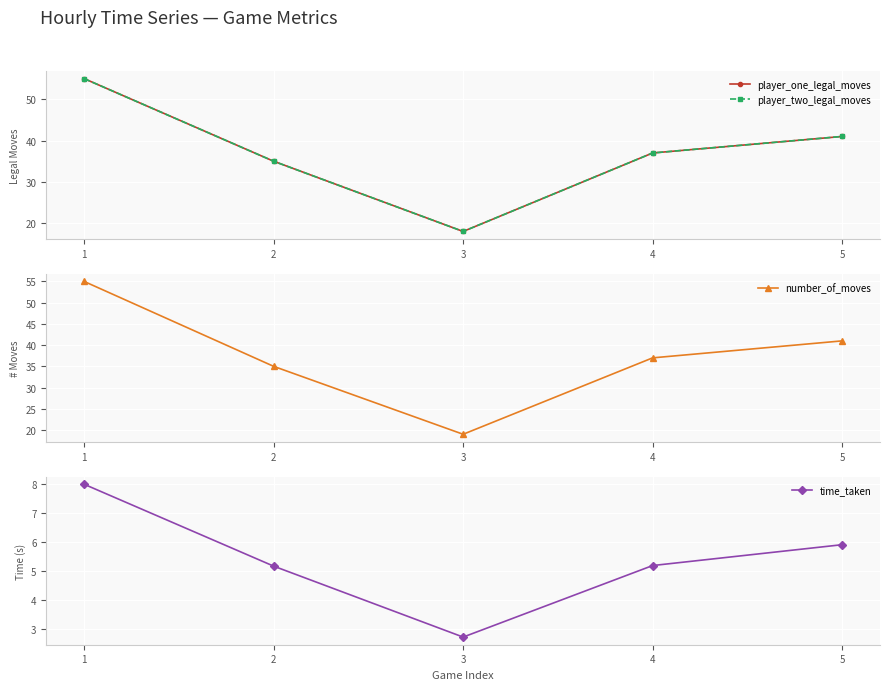

What is the difference between the maximum and minimum values in the number_of_moves series?

36